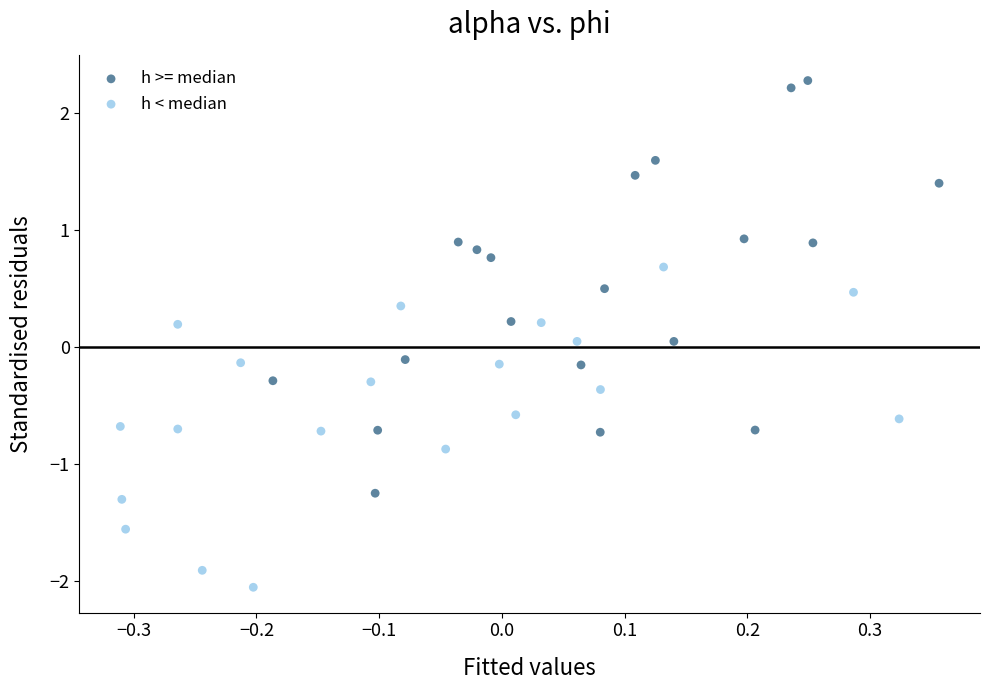

Which series has the largest Y range (max minus min)?

h >= median